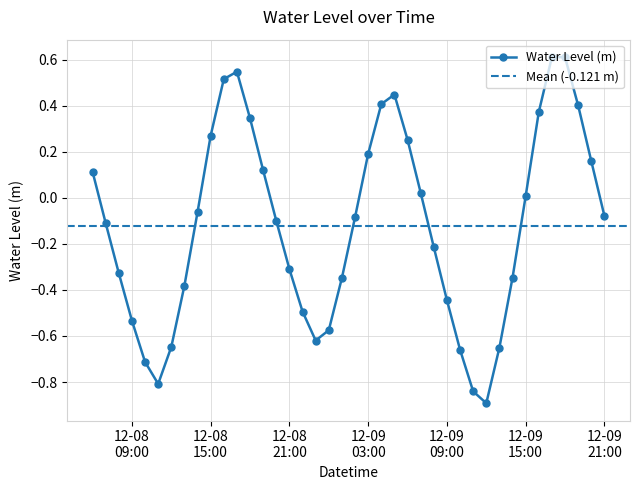

What is the maximum value for Water Level (m)?

0.6